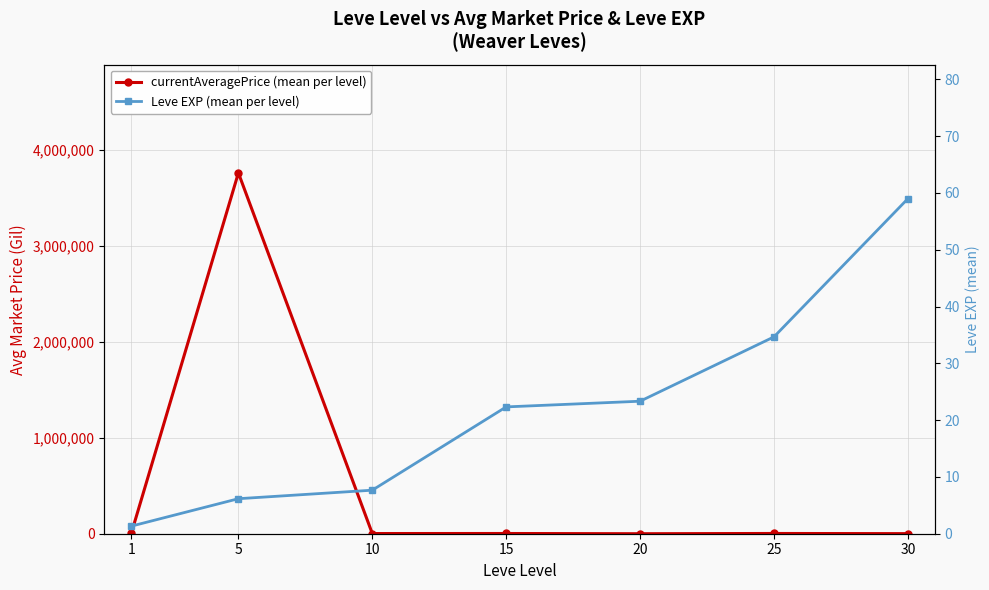

Rank the categories by currentAveragePrice (mean per level) value from lowest to highest.

20, 30, 10, 15, 25, 1, 5